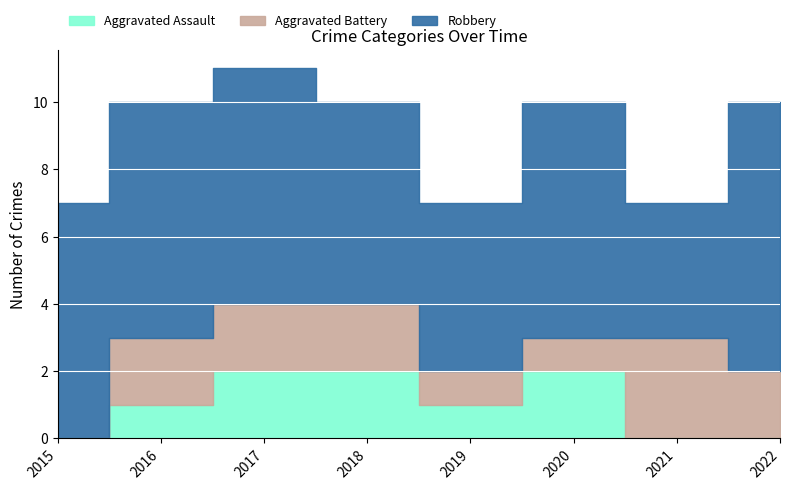

What is the difference between the maximum and minimum values in the Aggravated Battery series?

3